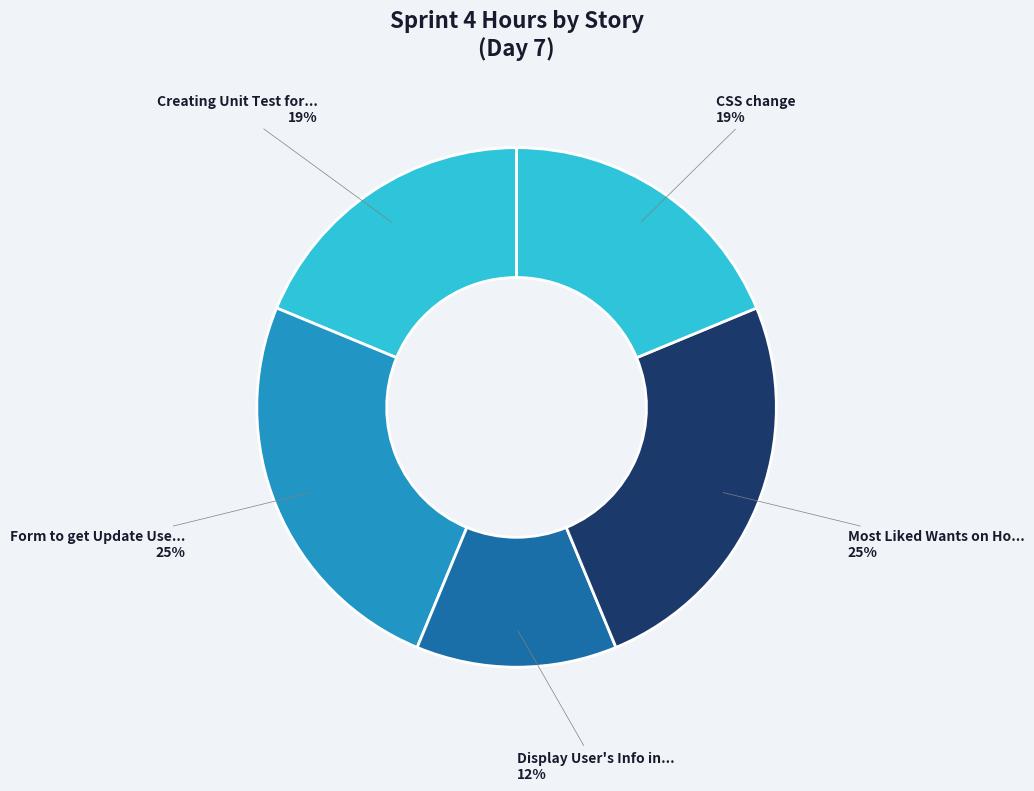

Is there any slice that represents more than half of the pie?

No